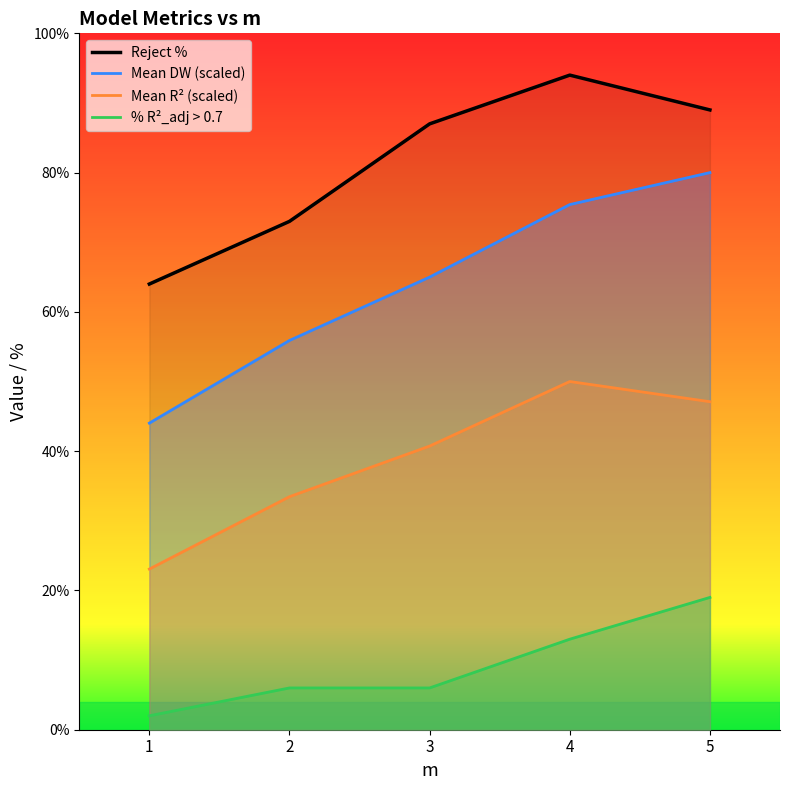

Reading left to right, what are all the values shown in this chart?

Reject %: 64.0	73.0	87.0	94.0	89.0
Mean DW (scaled): 44.0	55.9	65.0	75.4	80.0
Mean R² (scaled): 23.1	33.5	40.7	50.0	47.1
% R²_adj > 0.7: 2.0	6.0	6.0	13.0	19.0